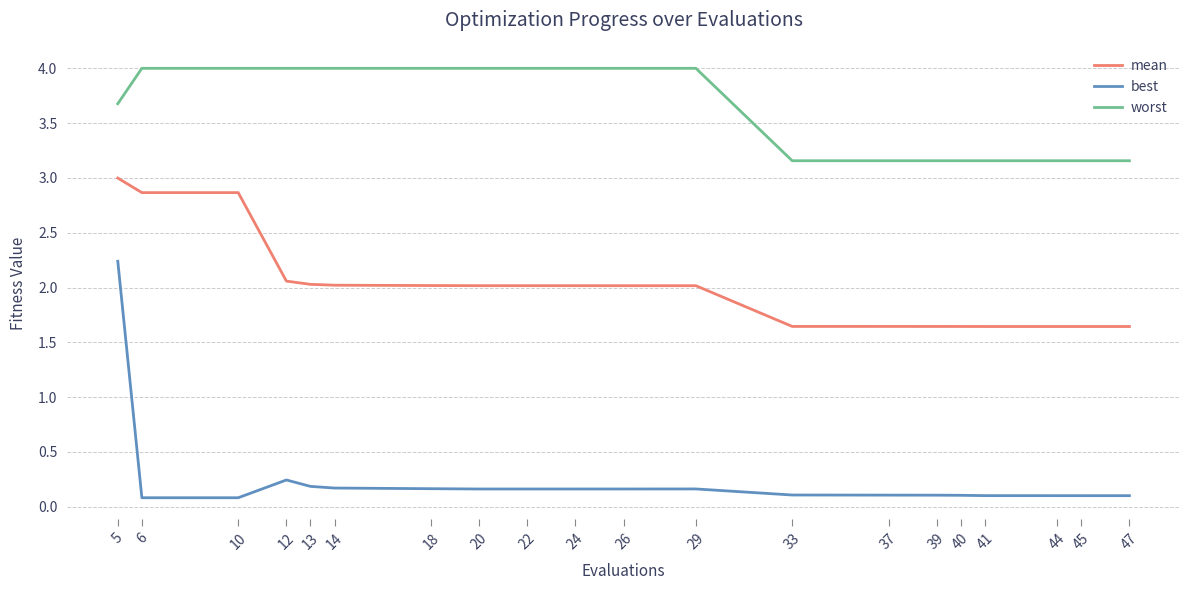

Is the value of mean at 37 greater than the value of best at 22?

Yes